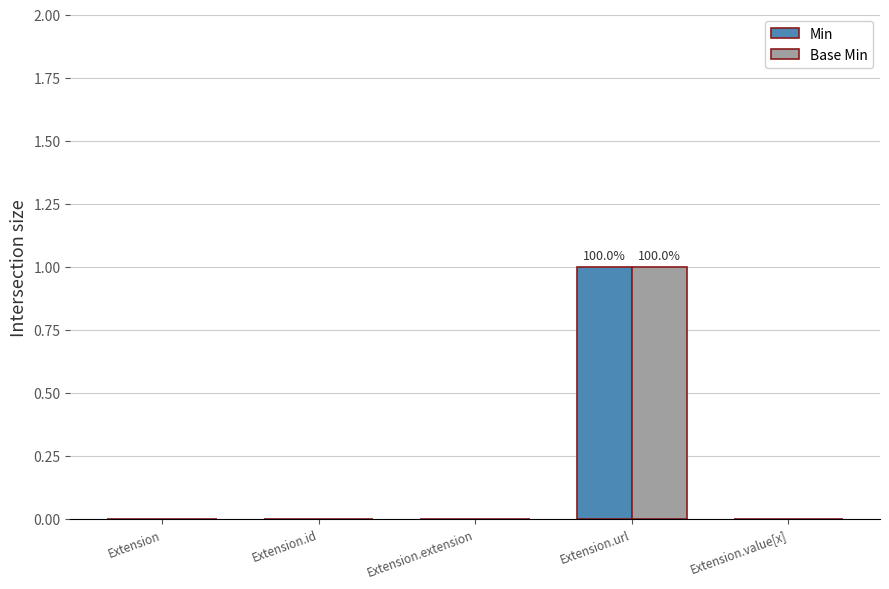

Which category has the highest value in the Base Min series?

Extension.url